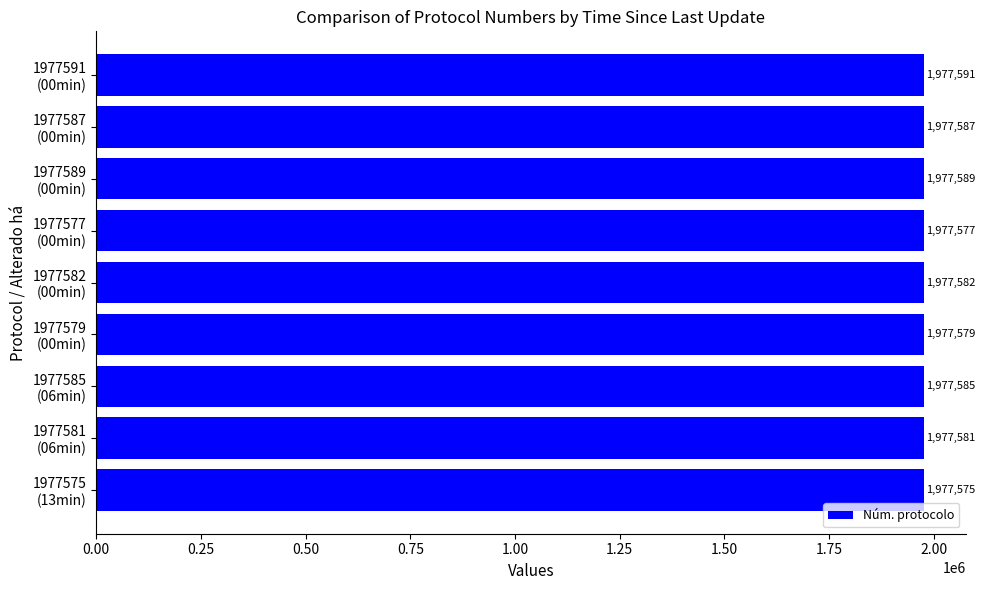

How many data points are less than 1977582?

4